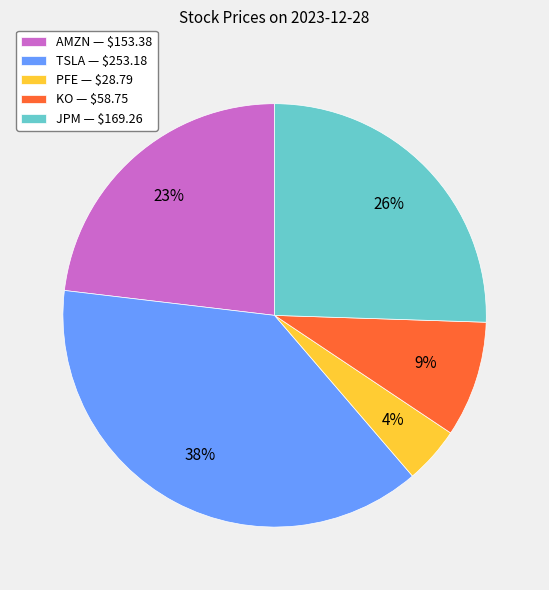

Rank the categories by value from lowest to highest.

PFE, KO, AMZN, JPM, TSLA